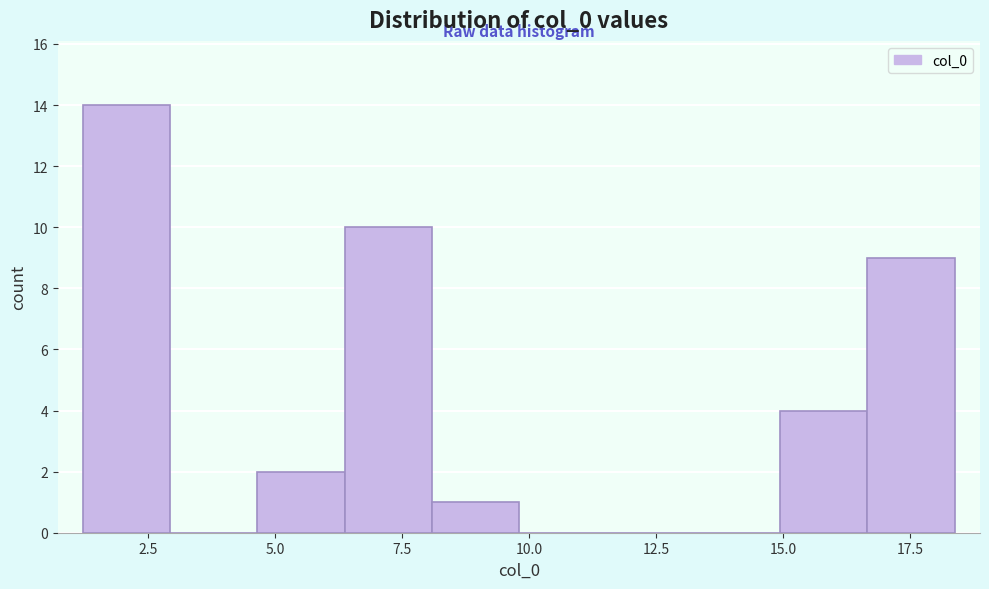

Read against the x-axis, roughly where is the centre of the tallest bar?

2.0